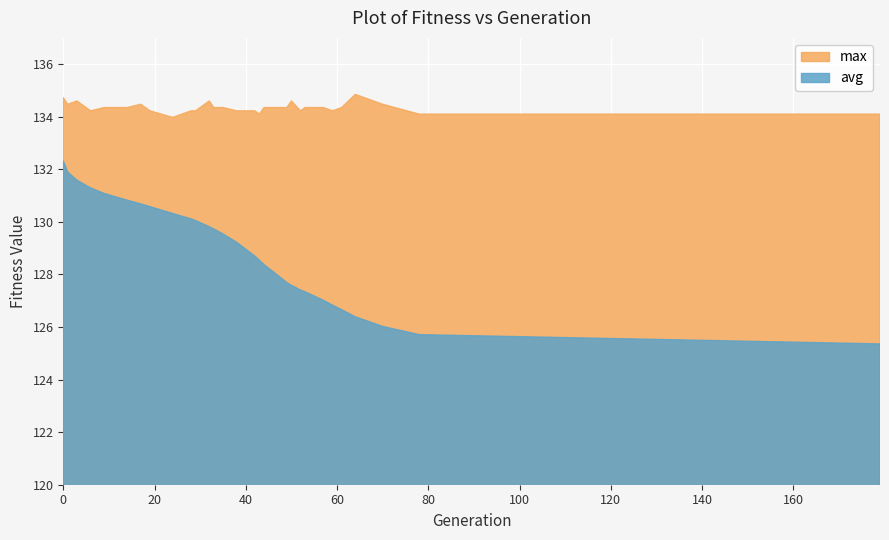

Reading left to right, transcribe all the data shown in this chart.

avg: 132.3	131.9	131.6	131.3	131.1	130.8	130.7	130.6	130.3	130.1	130.0	129.8	129.7	129.5	129.2	128.7	128.5	128.4	127.7	127.6	127.4	127.3	127.0	126.8	126.7	126.4	126.0	125.7	125.4
max: 134.7	134.5	134.6	134.2	134.3	134.3	134.5	134.2	134.0	134.2	134.2	134.6	134.3	134.3	134.2	134.2	134.1	134.3	134.3	134.6	134.2	134.3	134.3	134.2	134.3	134.8	134.5	134.1	134.1